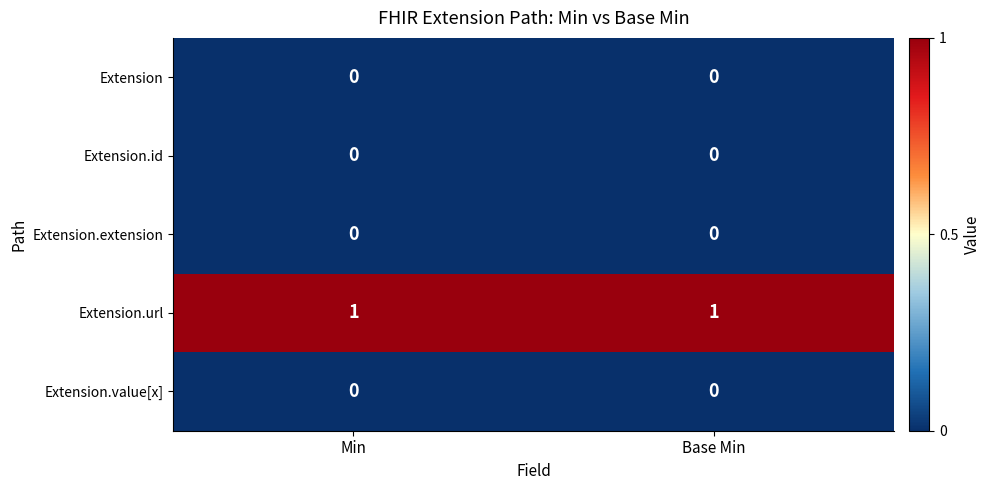

True or false: Extension has a value of 0 at Base Min.

True